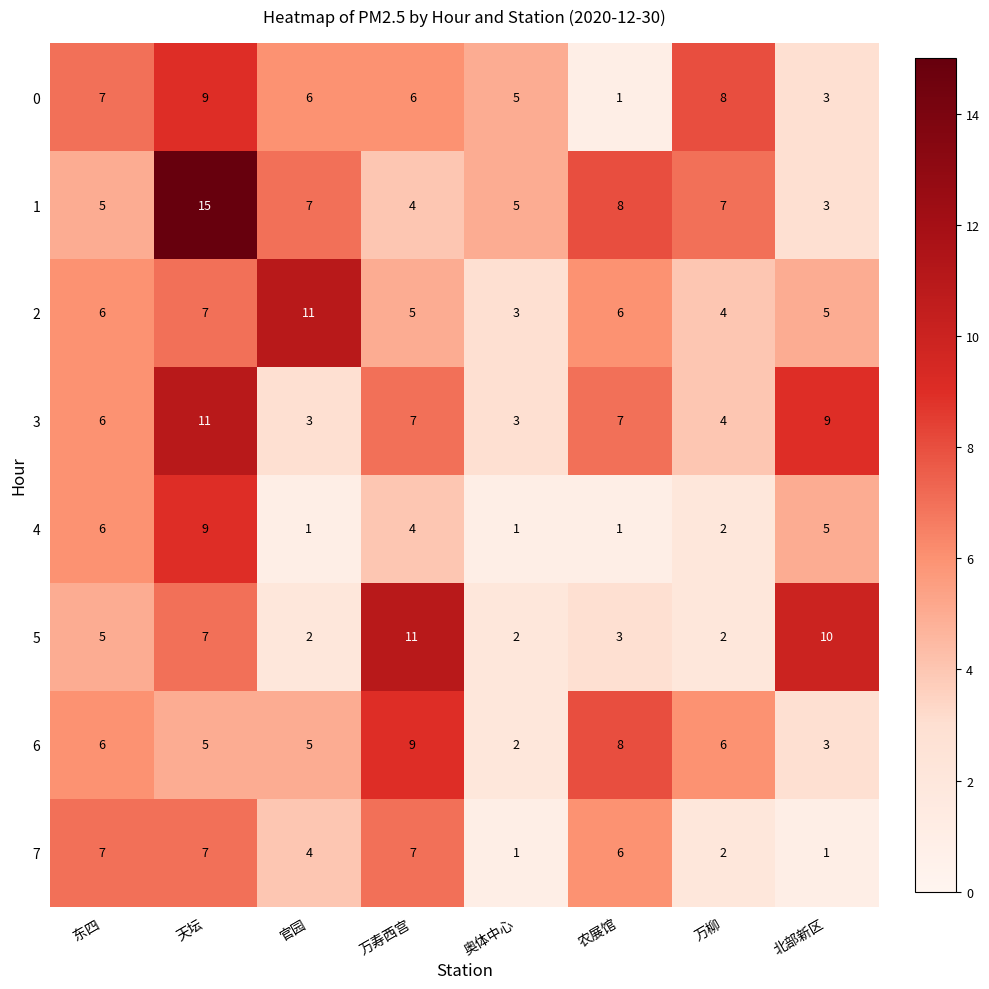

At which category is the sum across all series the highest?

天坛